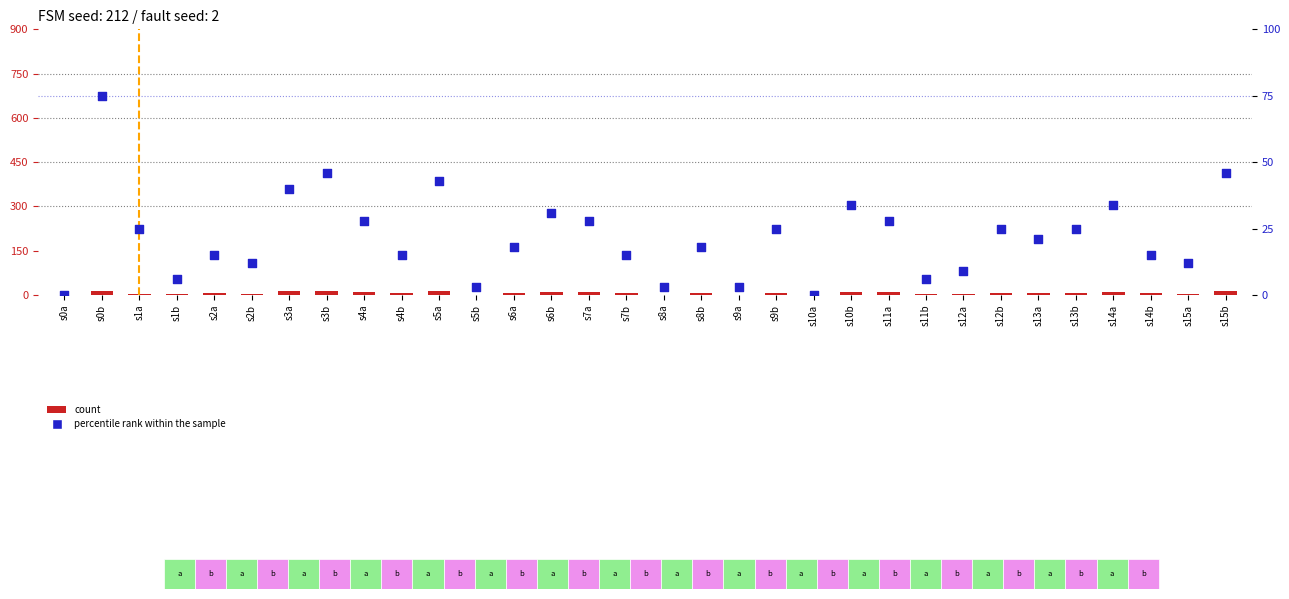

What is the total value across all series at s1b?

8